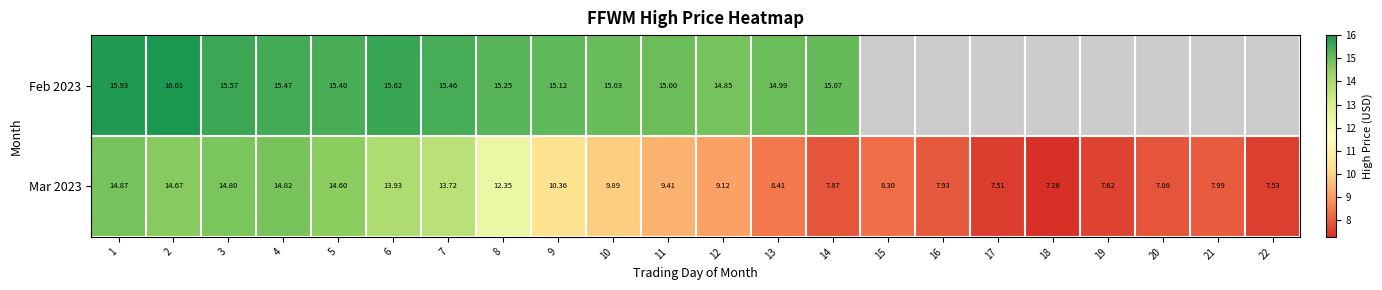

At how many categories does at least one series exceed 12?

14